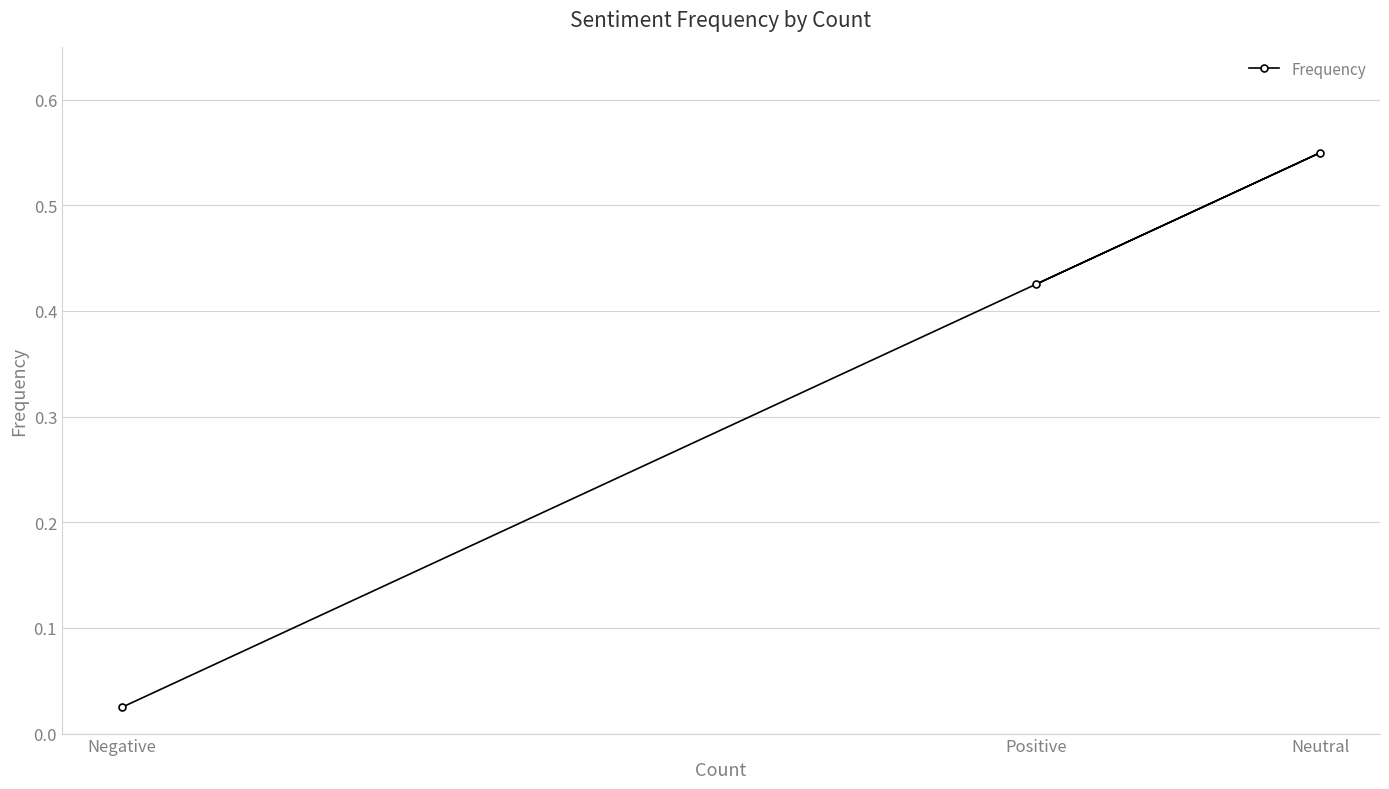

Rank the categories by value from lowest to highest.

Negative, Positive, Neutral